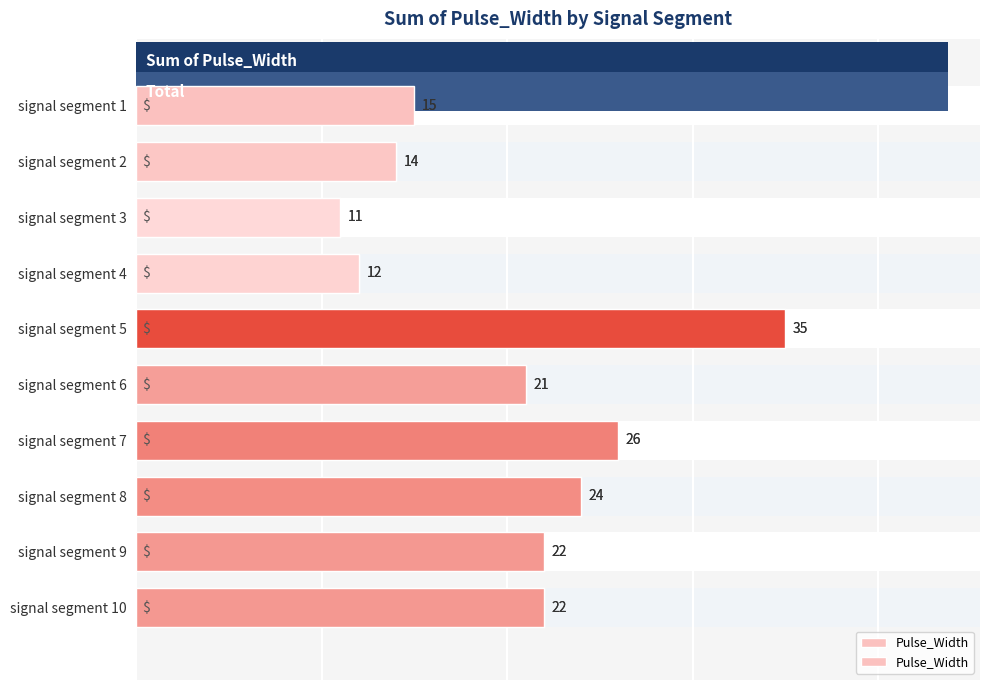

True or false: the data shows 15 at signal segment 1.

True